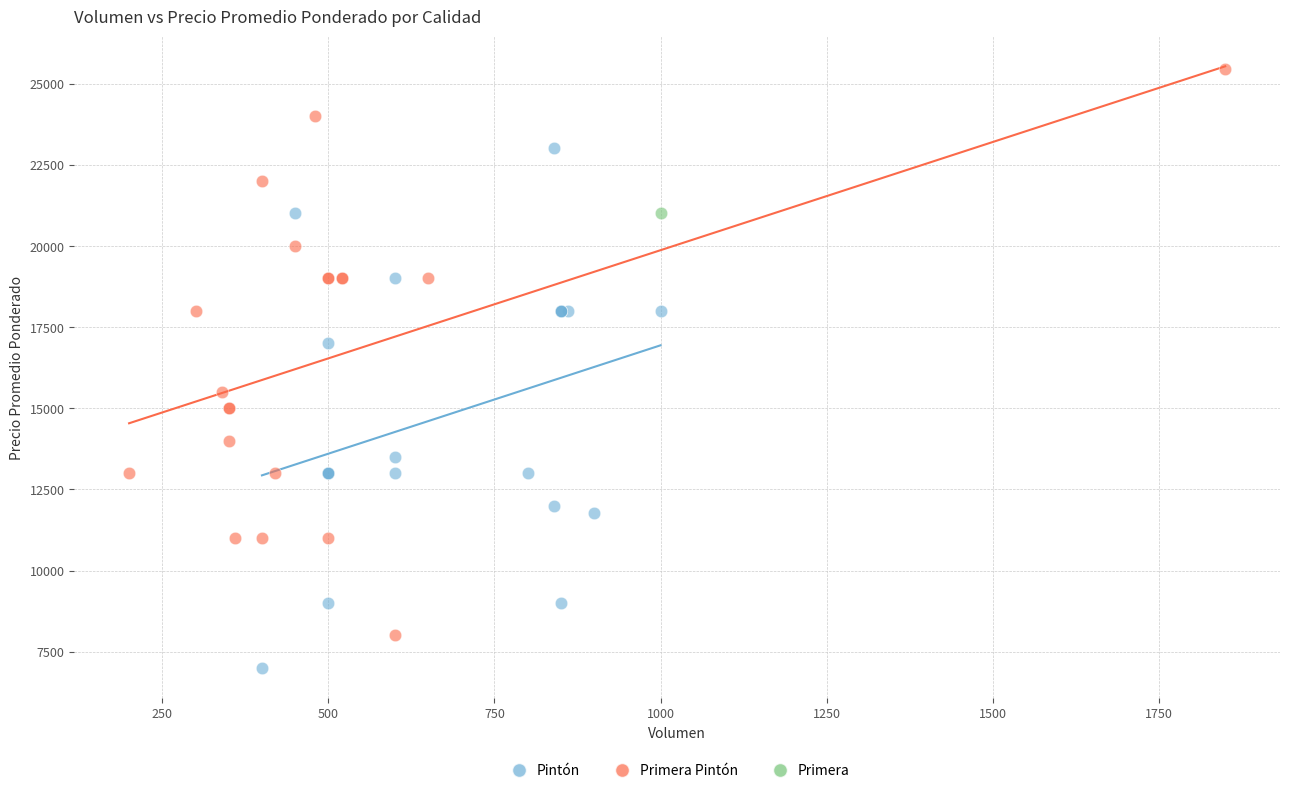

What are all the series names shown in the legend?

Pintón, Primera Pintón, Primera